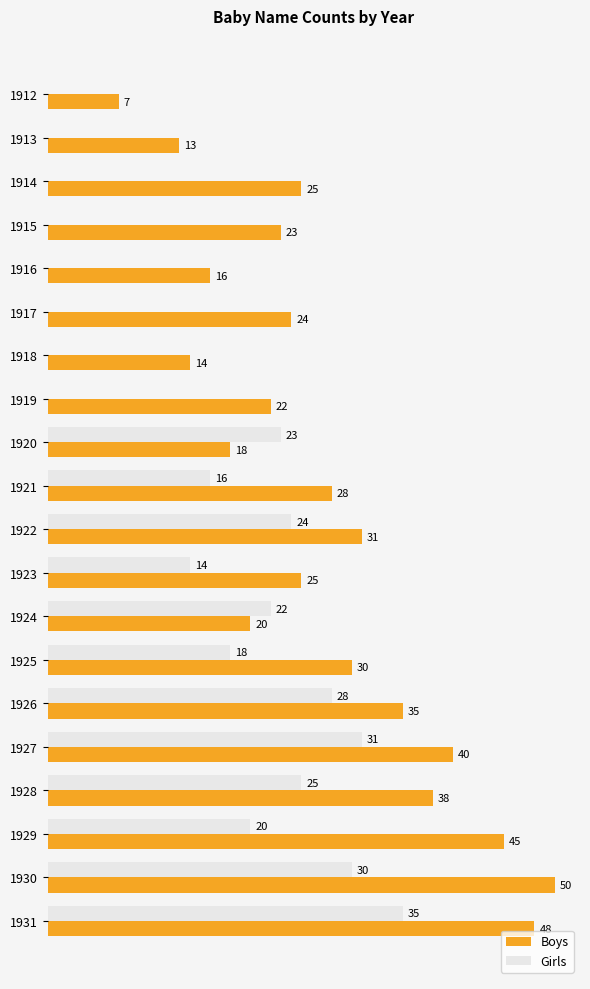

Is the value of Boys at 1929 greater than the value of Girls at 1925?

Yes